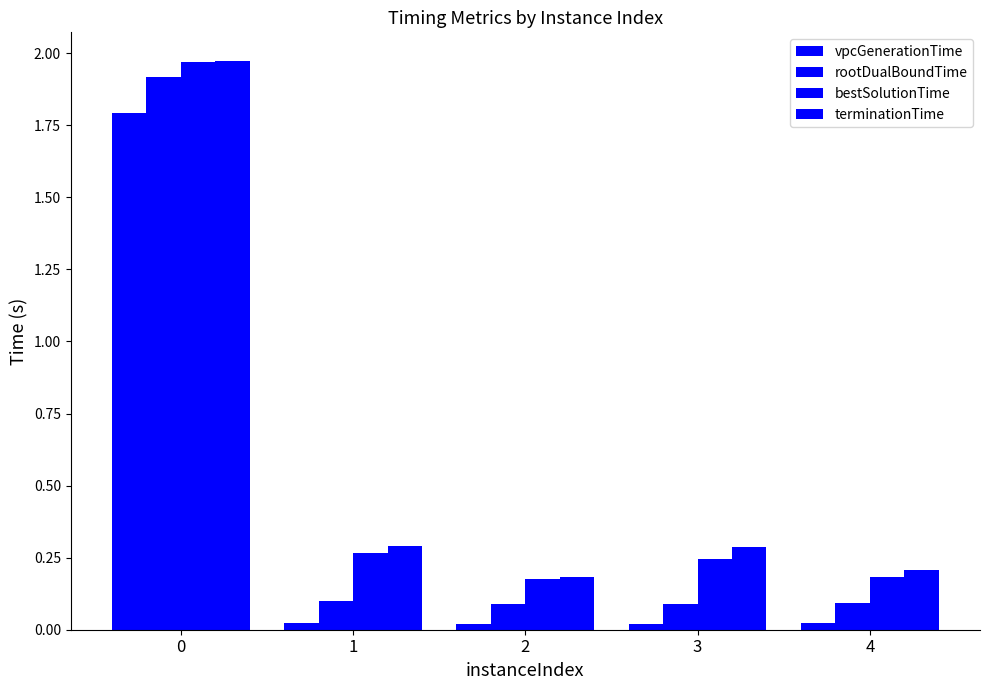

How many data points does each series have?

5